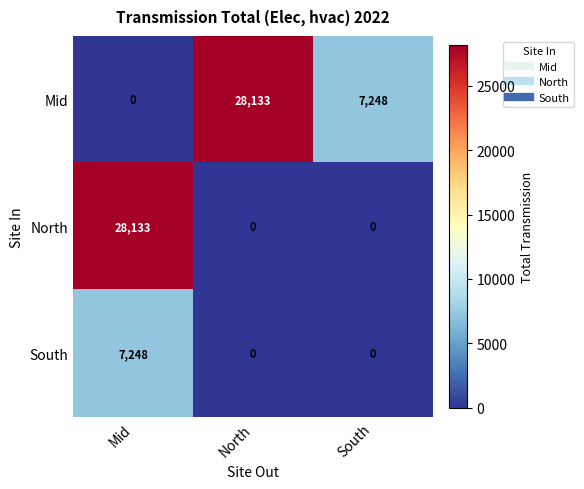

What is the maximum value shown in the chart?

28133